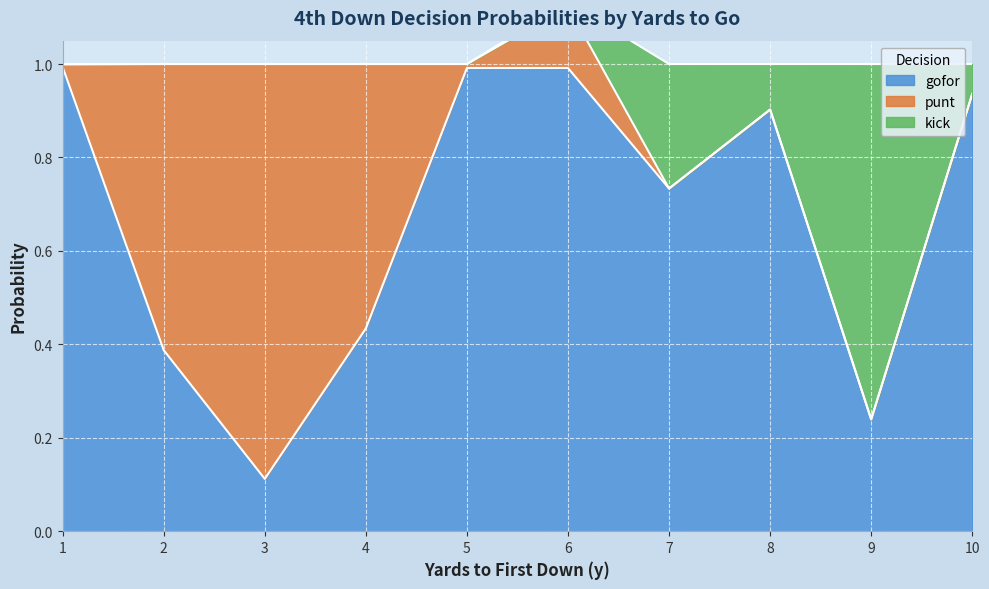

Which series has the widest spread of values?

kick